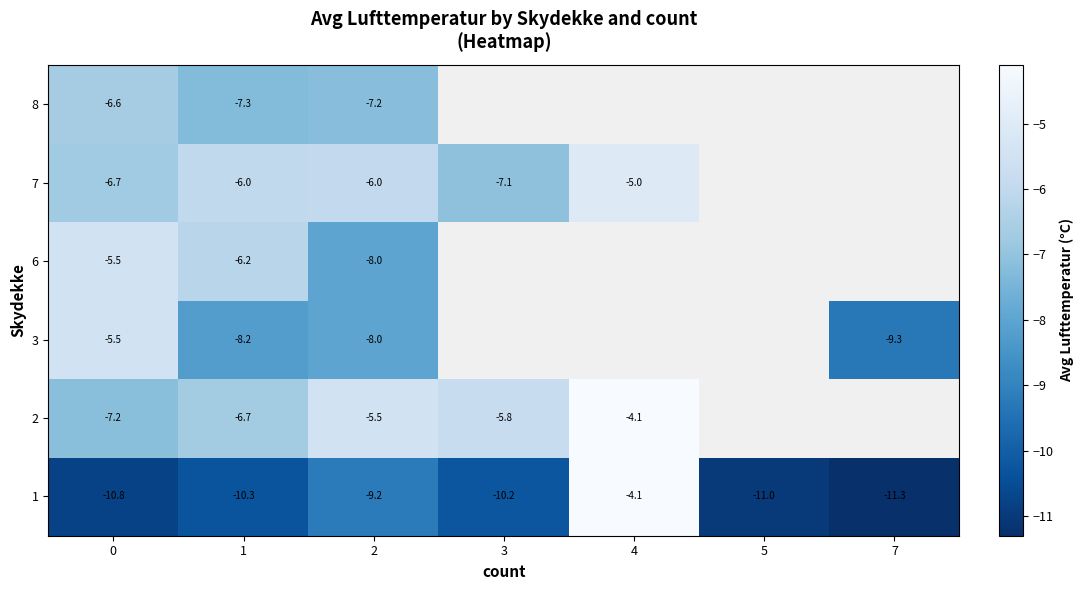

What is the total value across all series at 0?

-42.3